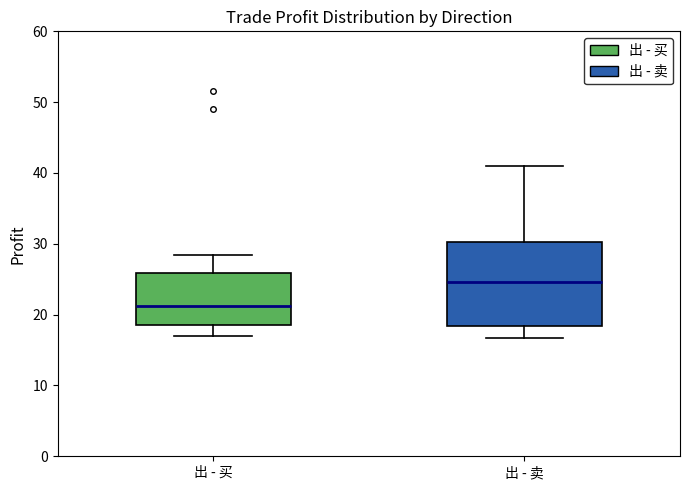

Which box is the tallest, from its lower edge to its upper edge?

出 - 卖